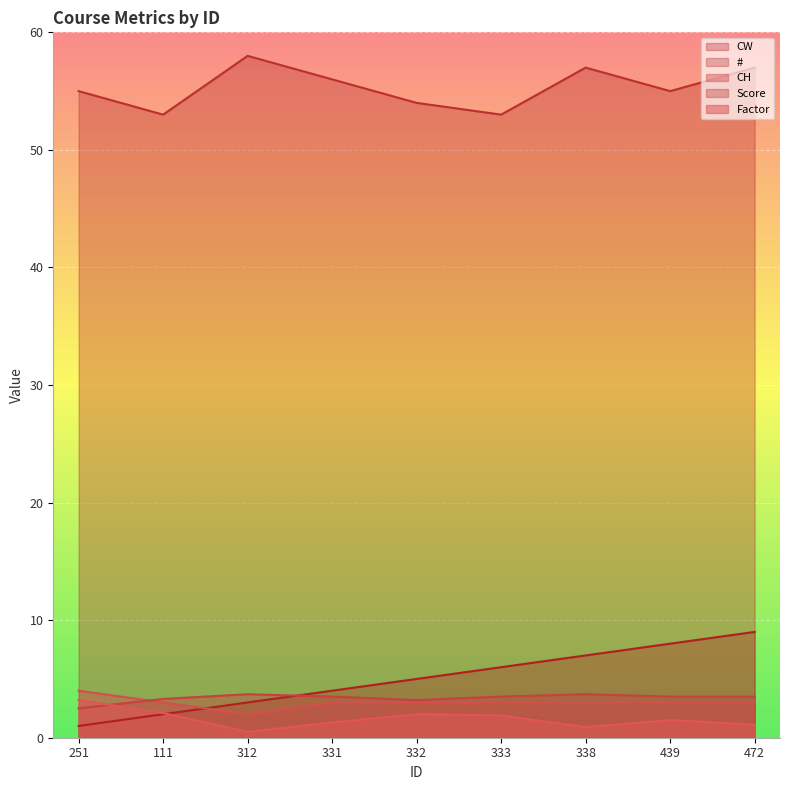

What is the difference between the maximum and minimum values in the Score series?

1.2